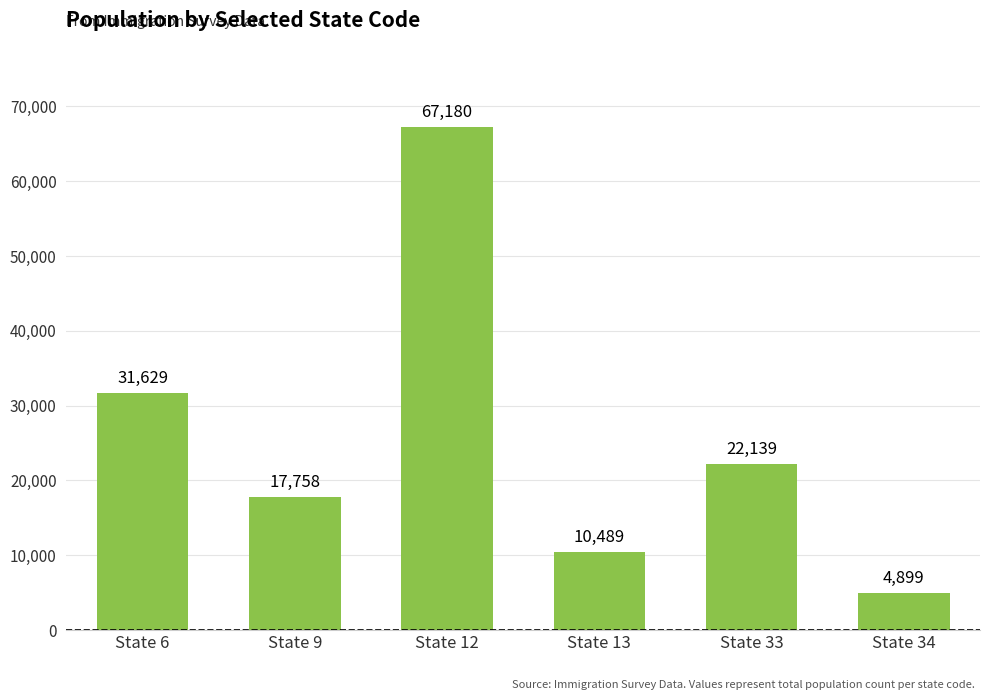

What is the smallest value displayed?

4899